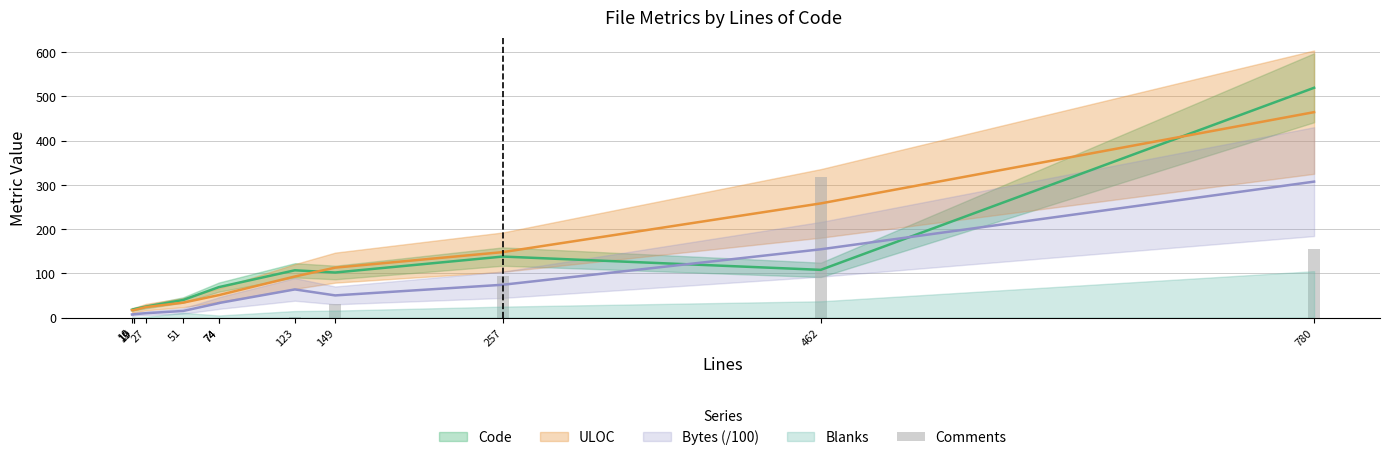

The value at 462 is 317. True or false?

True